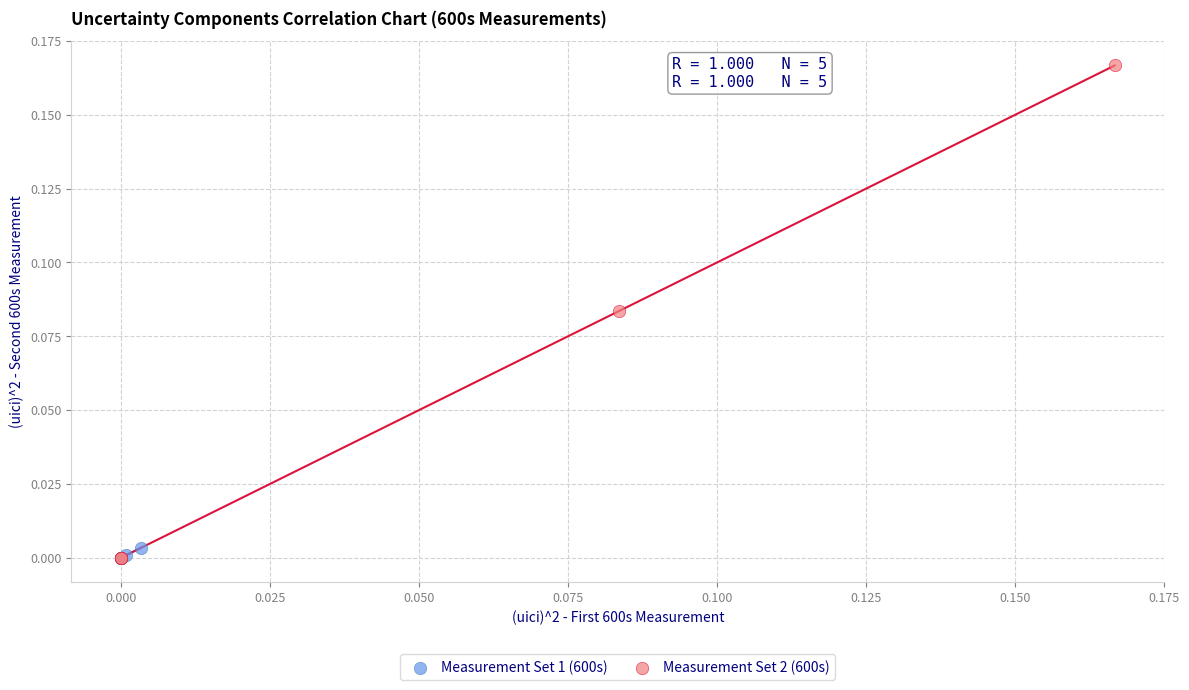

Which series contains the highest Y value?

Measurement Set 2 (600s)